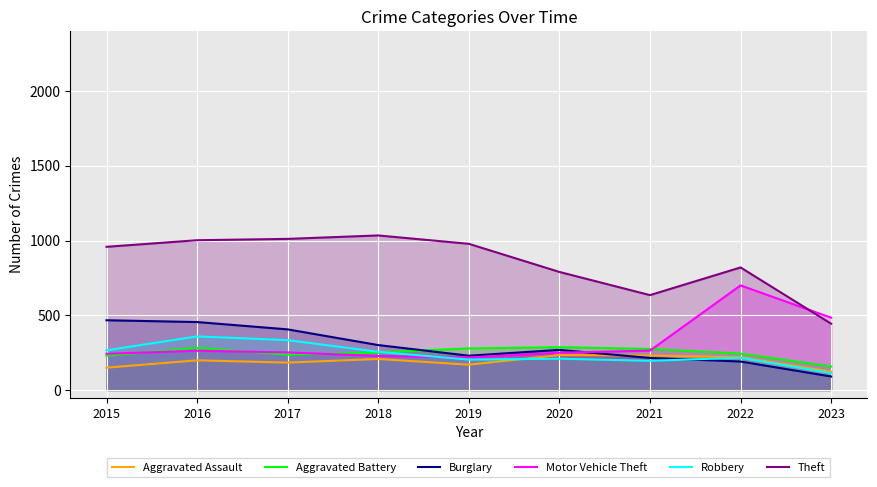

What are all the series names shown in the legend?

Aggravated Assault, Aggravated Battery, Burglary, Motor Vehicle Theft, Robbery, Theft